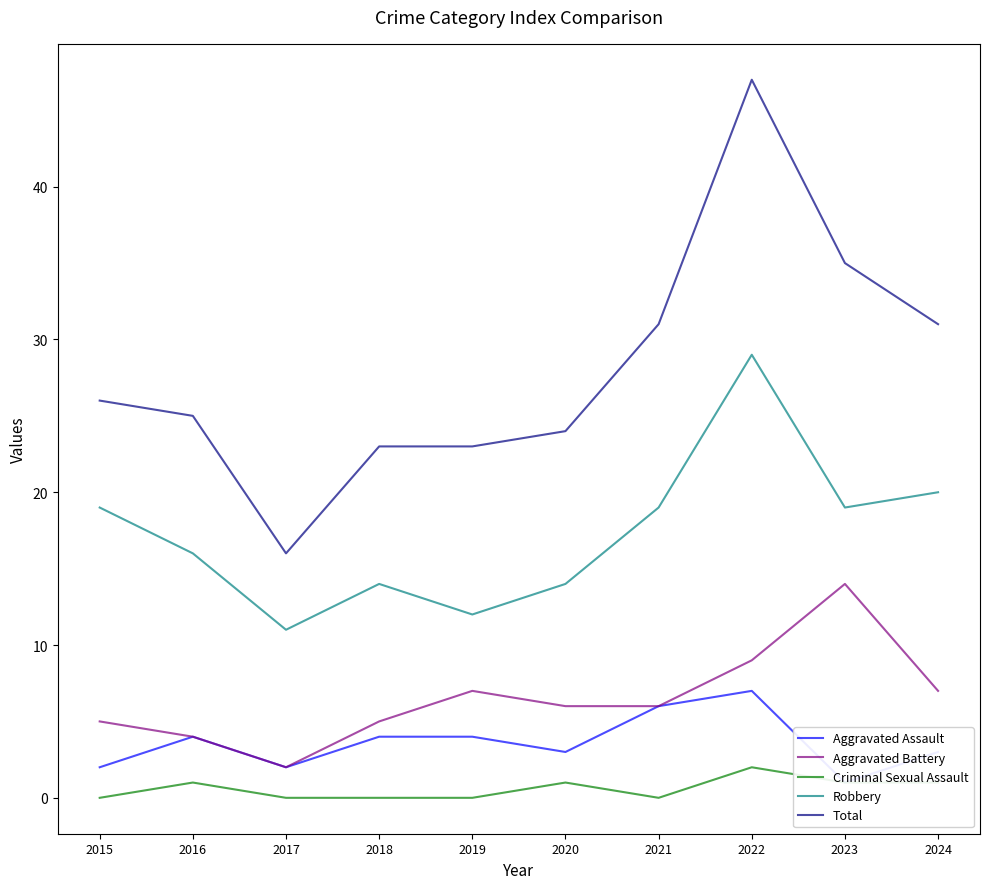

What is the difference between the second highest and minimum values in the Robbery series?

9